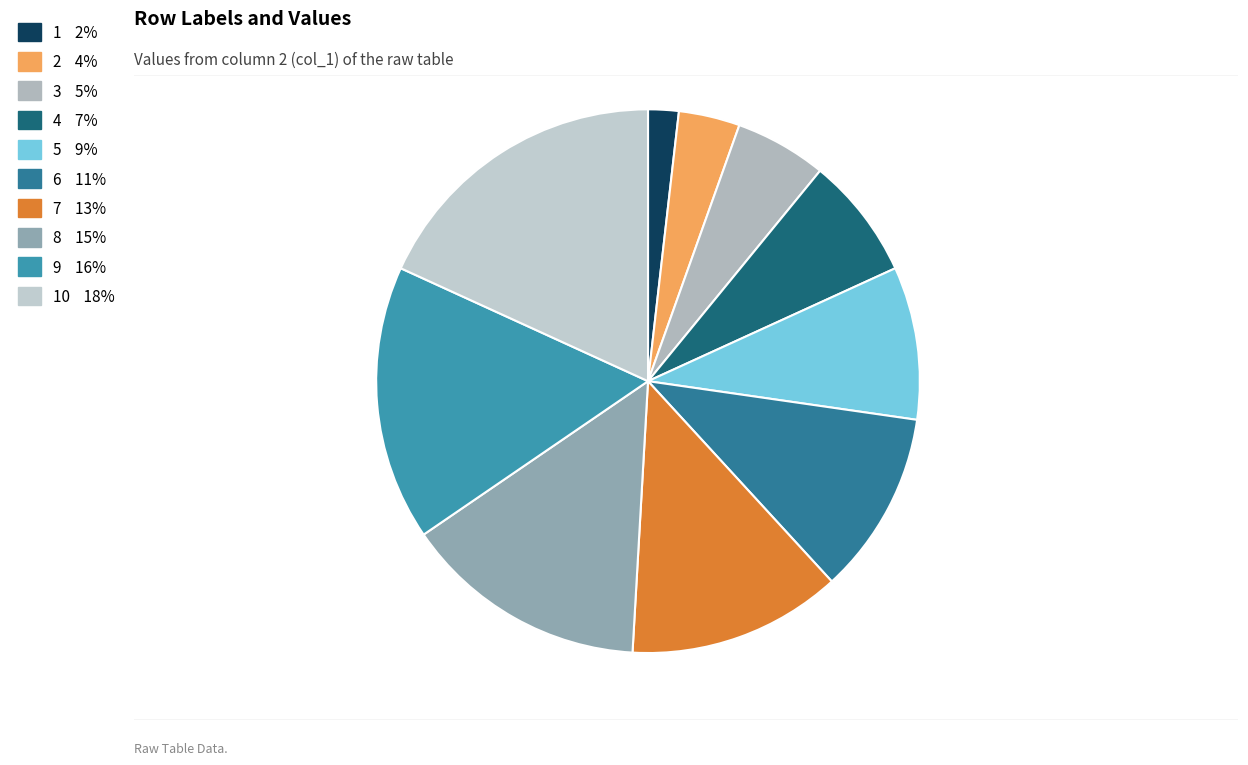

How many slices are in this pie chart?

10